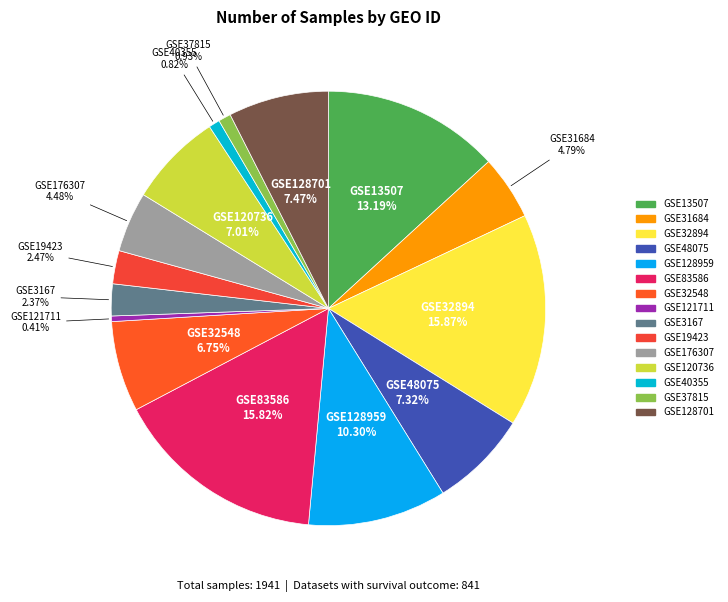

Is it true that GSE37815 is 11% of the pie?

False